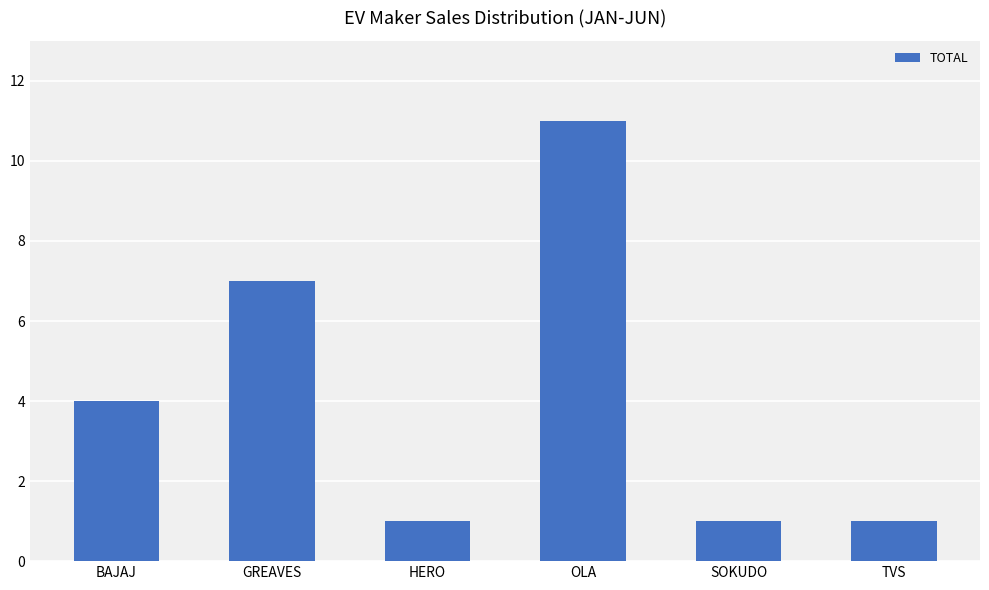

Is it true that the value at GREAVES is 7?

True